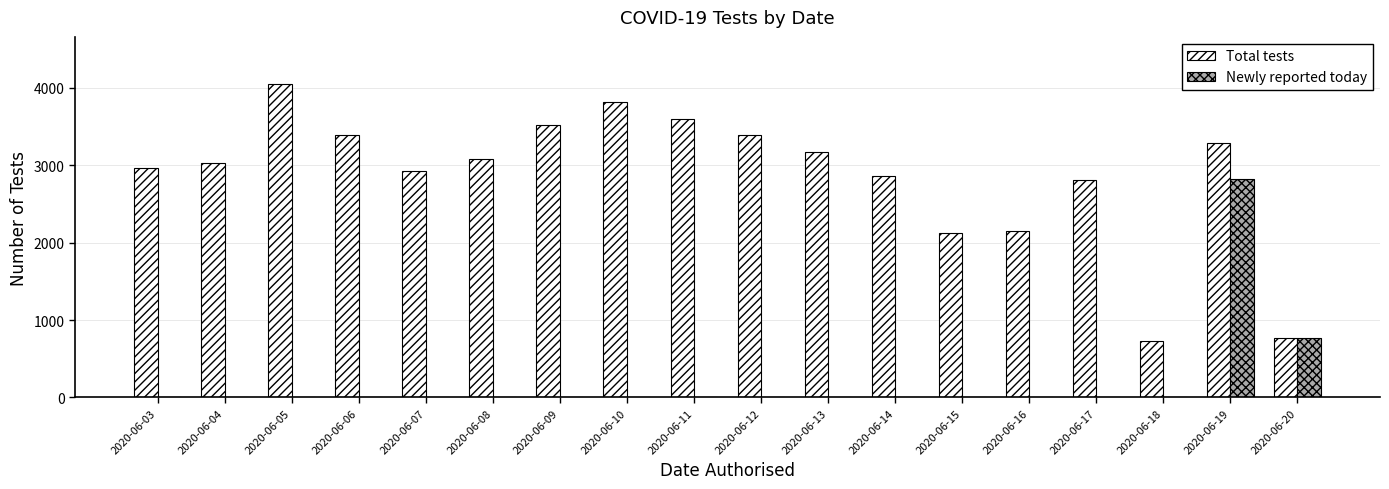

Between 2020-06-08 and 2020-06-09, which series saw the biggest shift?

Total tests